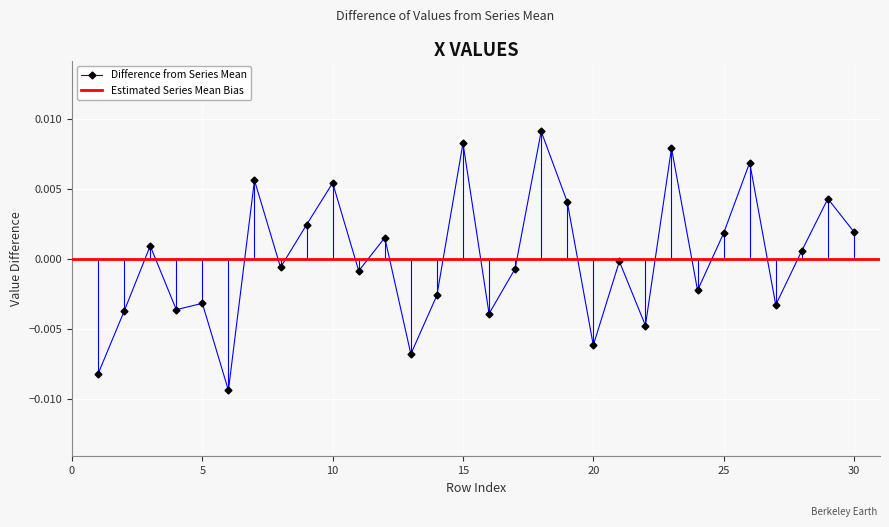

True or false: Difference from Series Mean has more than 0 interior local peaks.

True